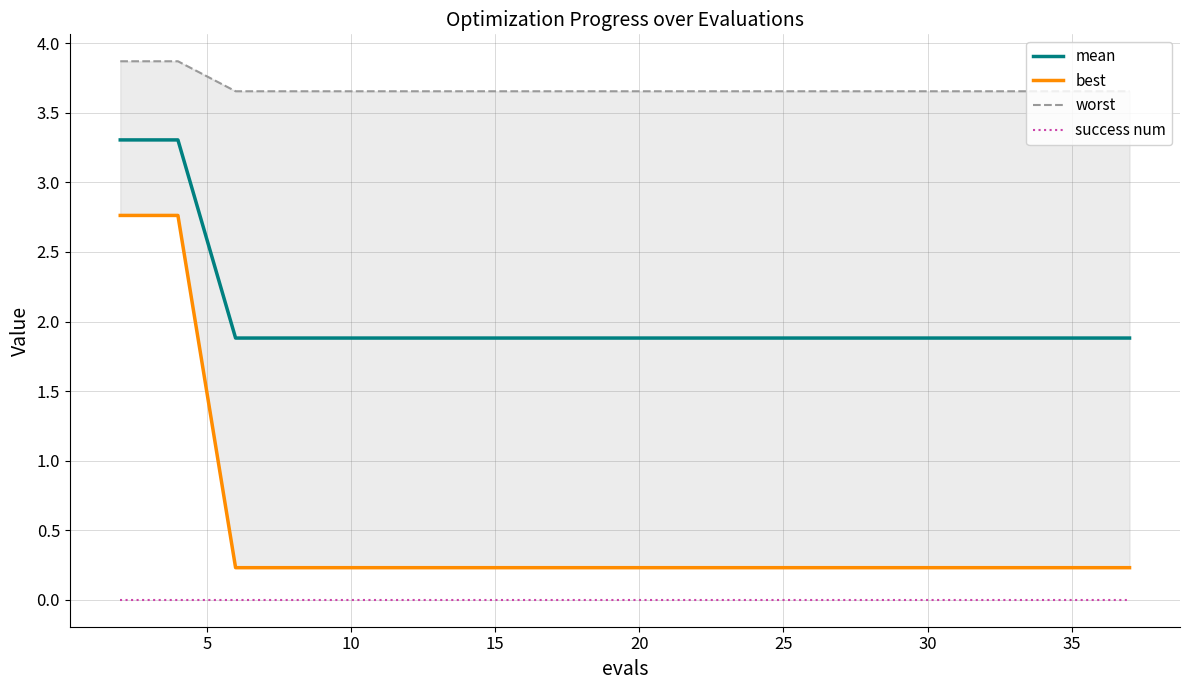

How many categories are shown in the chart?

20